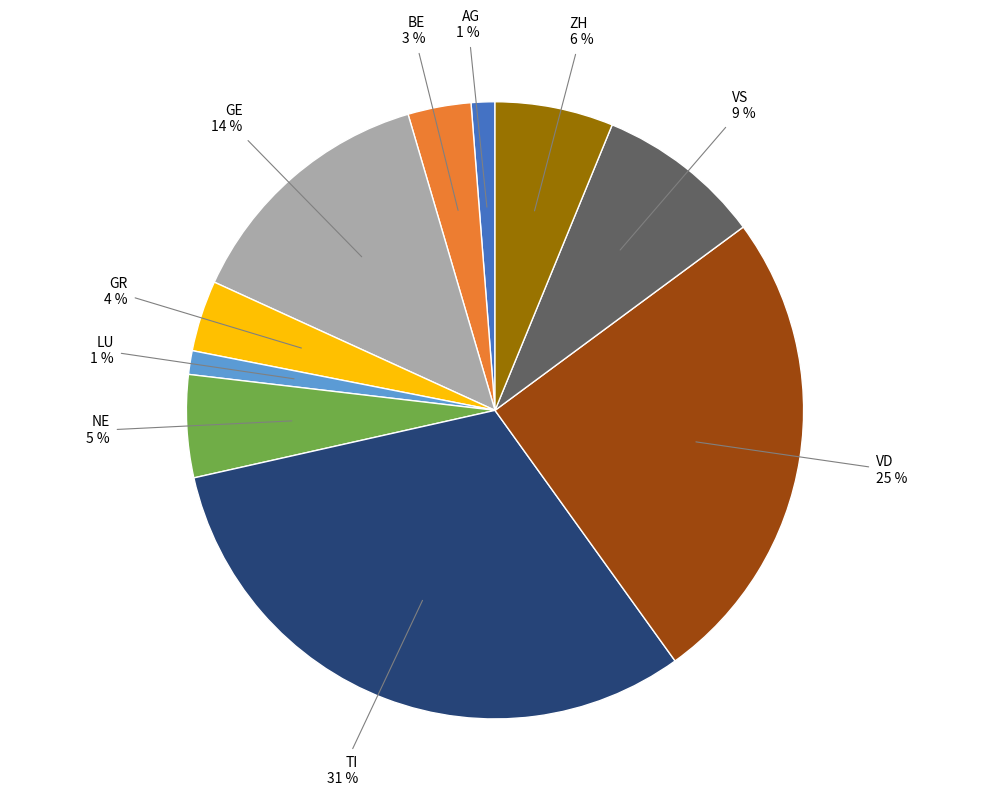

Is there a majority slice in this chart?

No